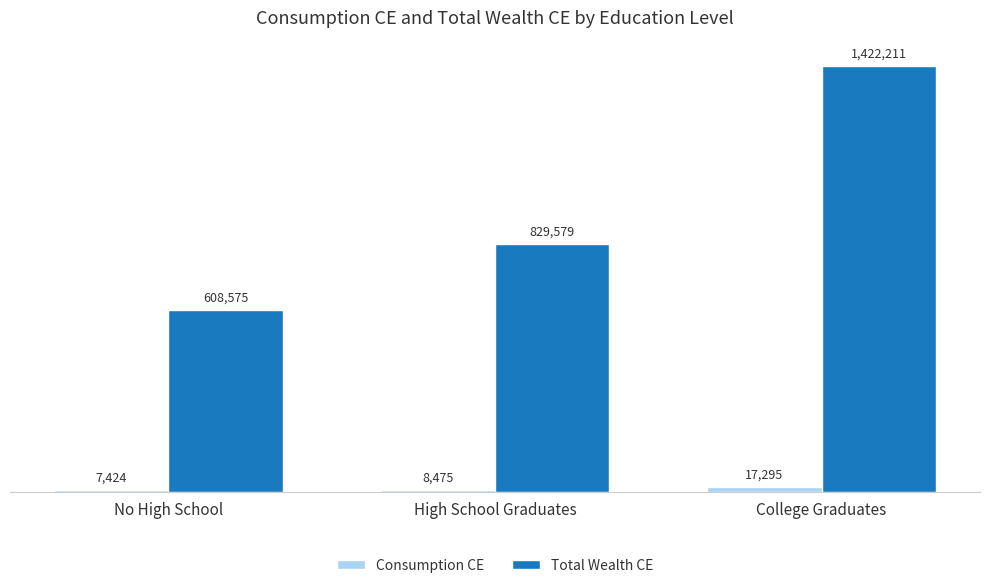

What is the value of the Total Wealth CE bar at the 1st from the left?

608575.1